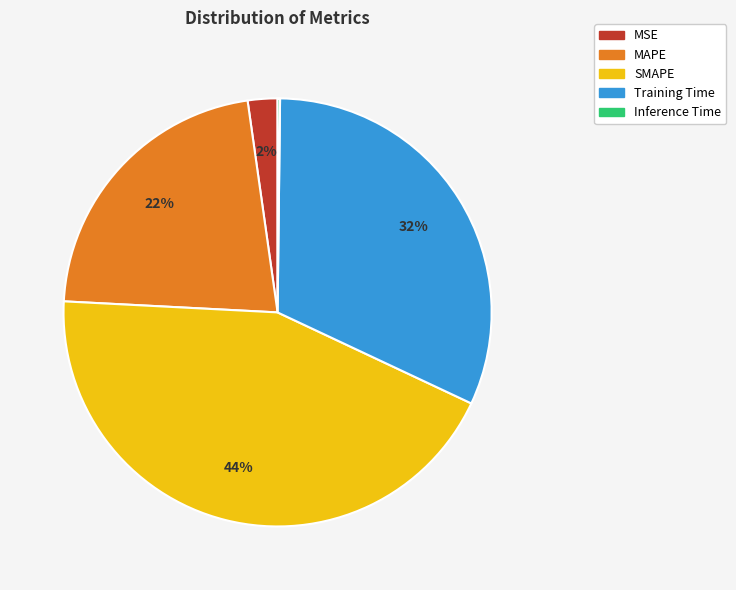

True or false: Training Time accounts for 32% of the total.

True